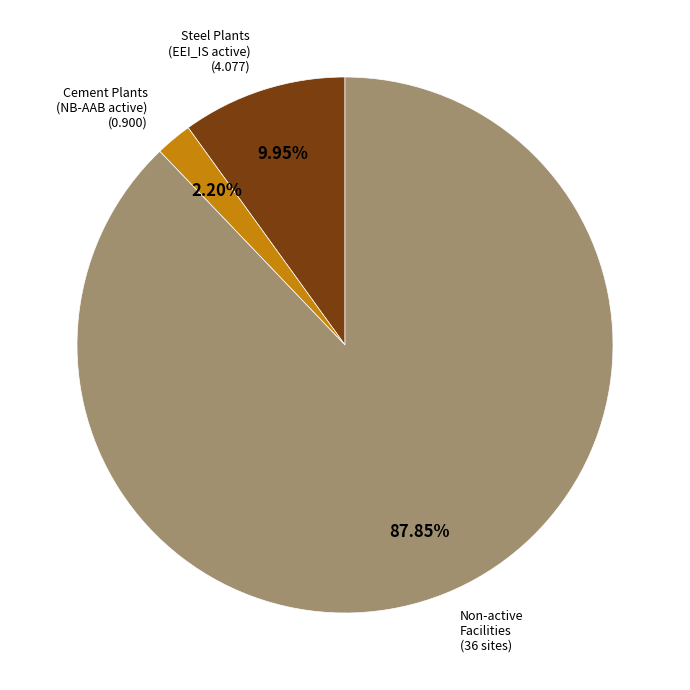

Does any single category account for the majority?

Yes